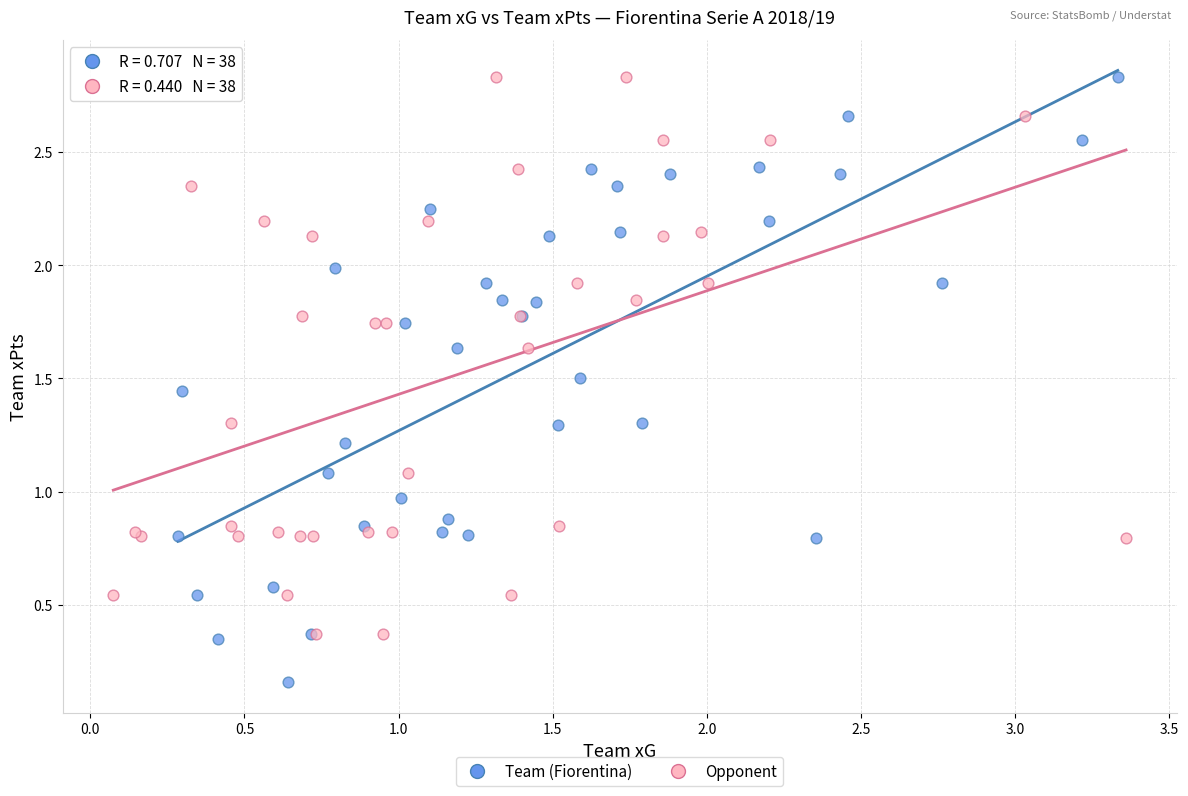

Which series contains the lowest Y value?

Team (Fiorentina)